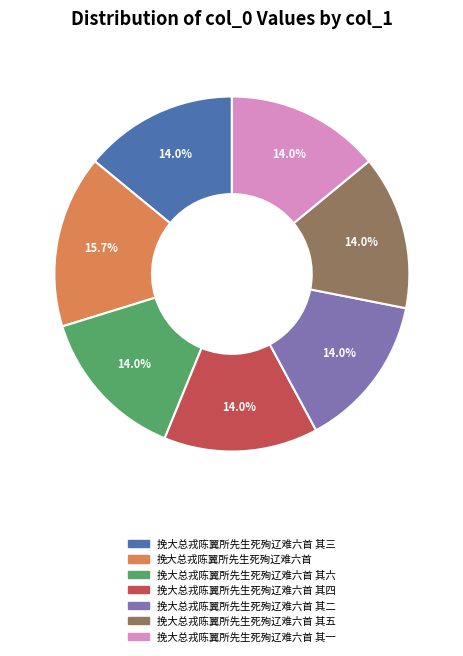

Does any single category account for the majority?

No